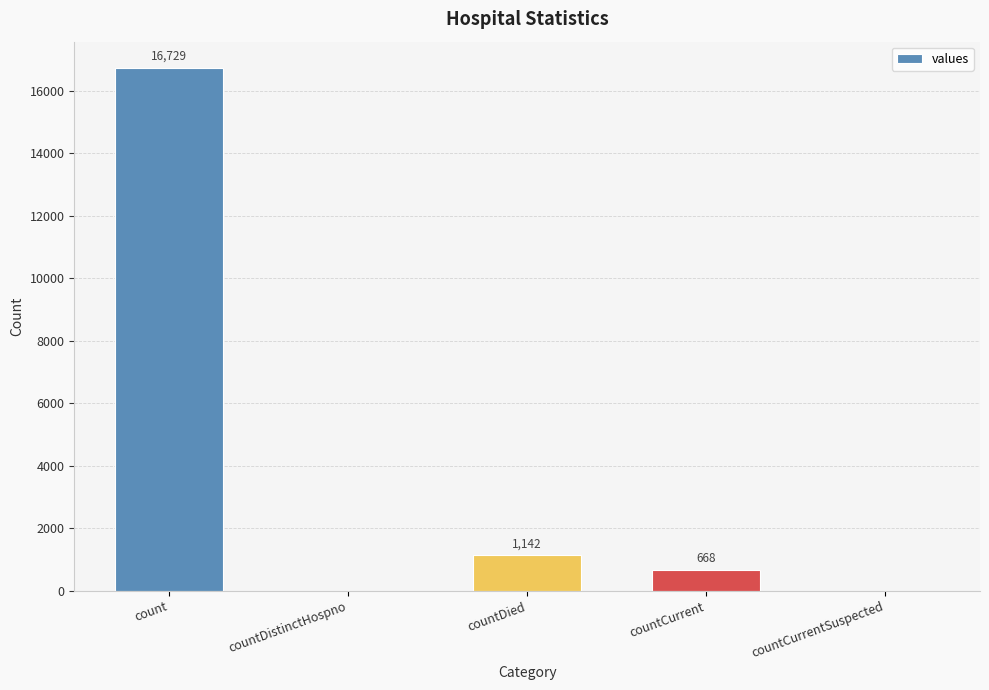

Are the bars horizontal?

No